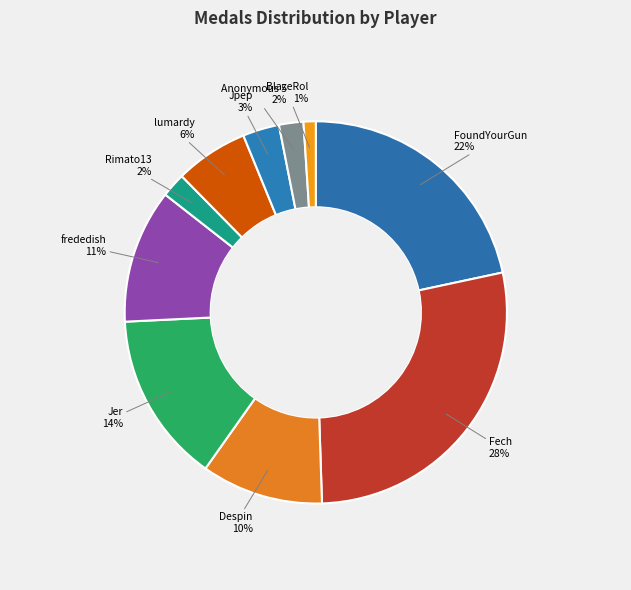

Is there any slice that represents more than half of the pie?

No